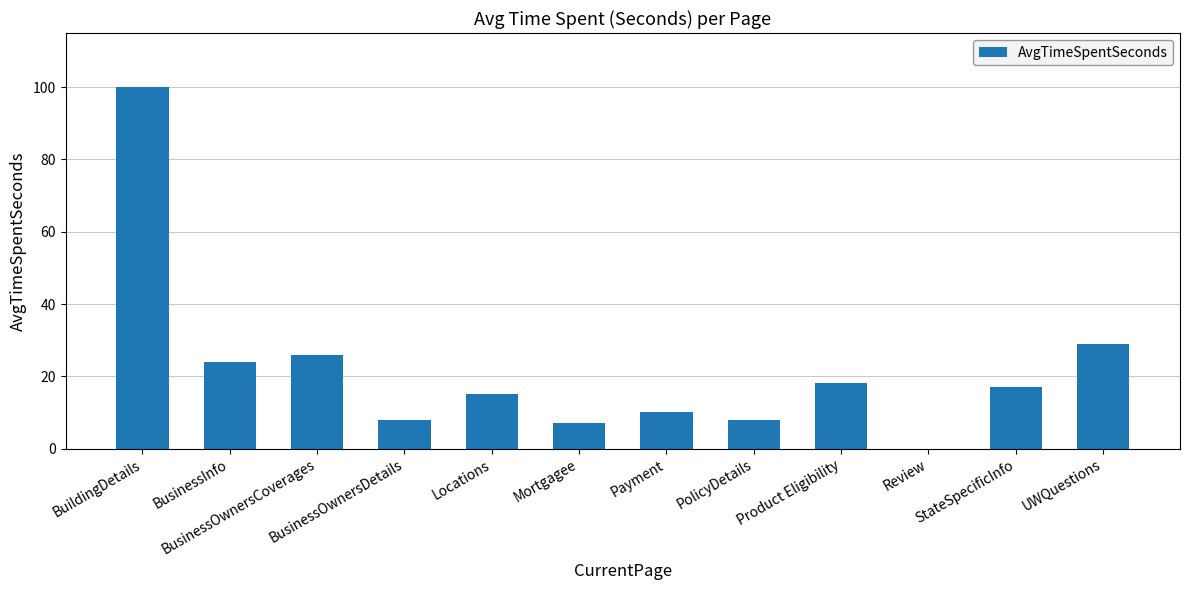

What is the change in value from BusinessOwnersDetails to StateSpecificInfo?

+9